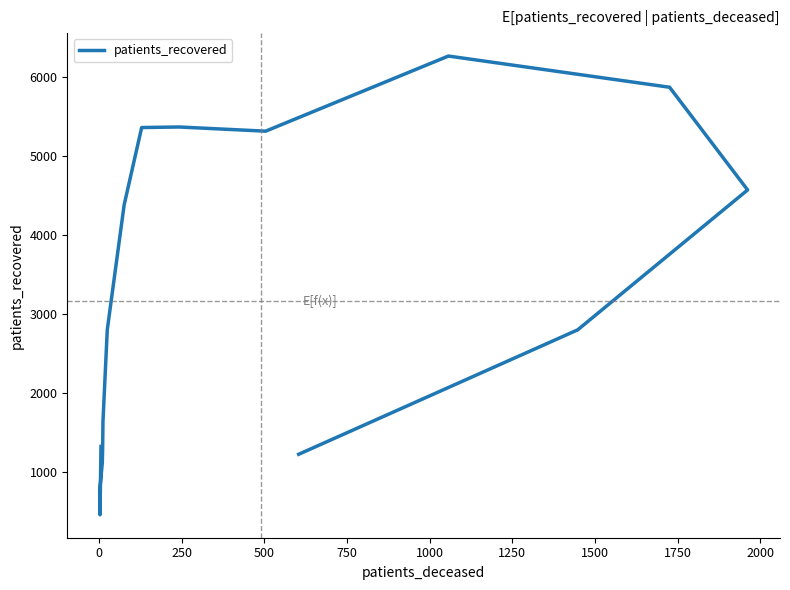

The value at 750 is 1843. True or false?

False